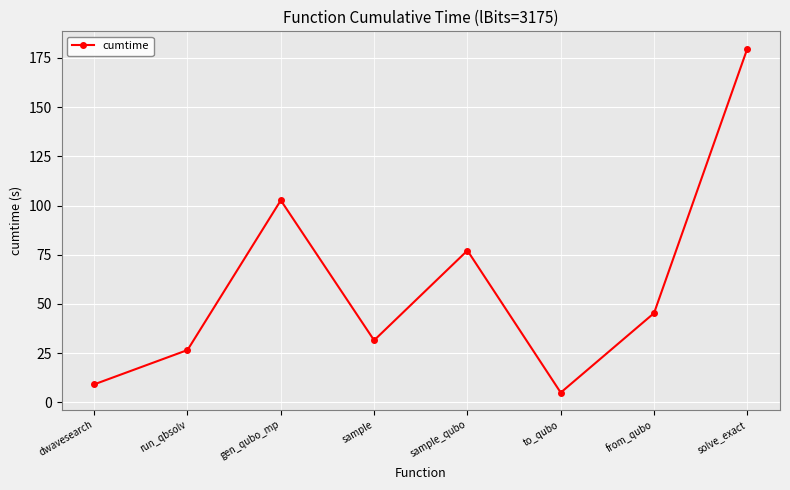

How many interior local peaks (higher than both neighbors) does the data have?

2